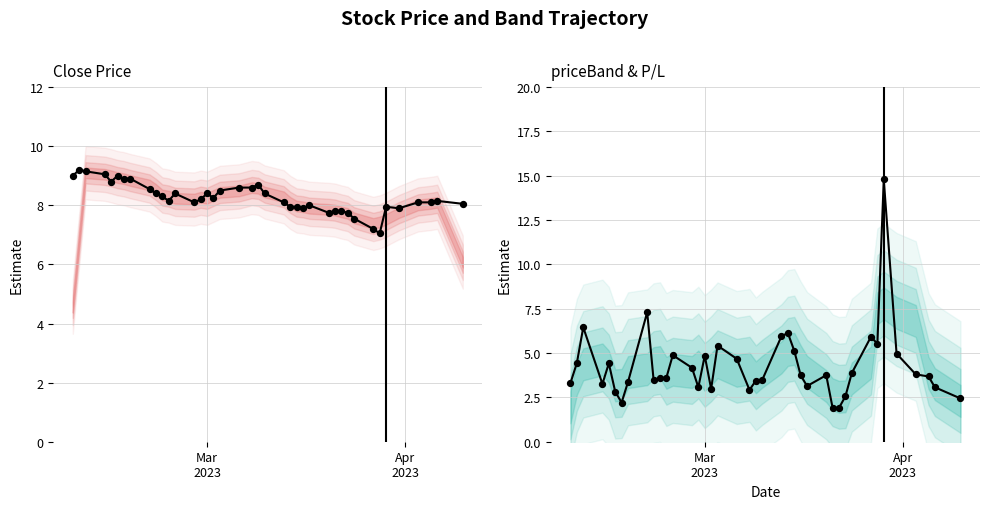

What are all the series names shown in the legend?

Close, priceBand